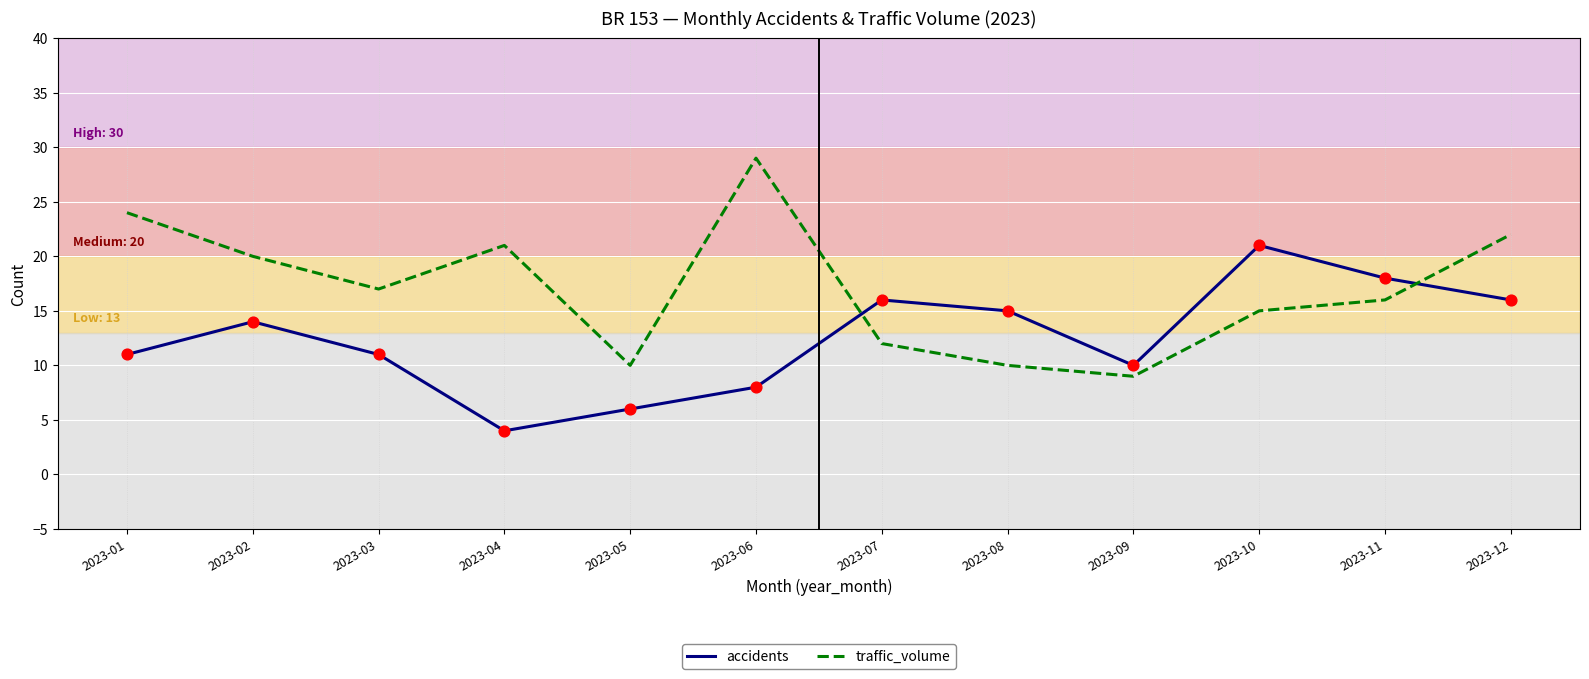

Is the value of accidents at 2023-10 greater than the value of traffic_volume at 2023-08?

Yes